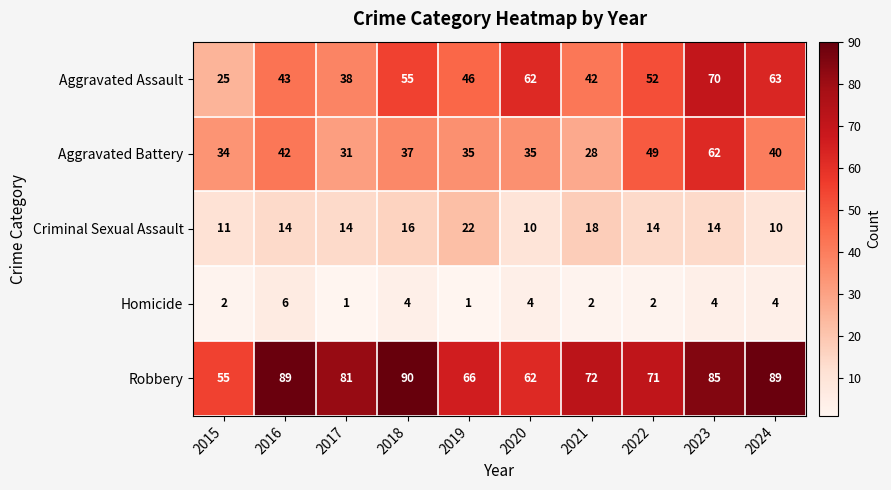

List the series in order of their peak value, lowest first.

Homicide, Criminal Sexual Assault, Aggravated Battery, Aggravated Assault, Robbery